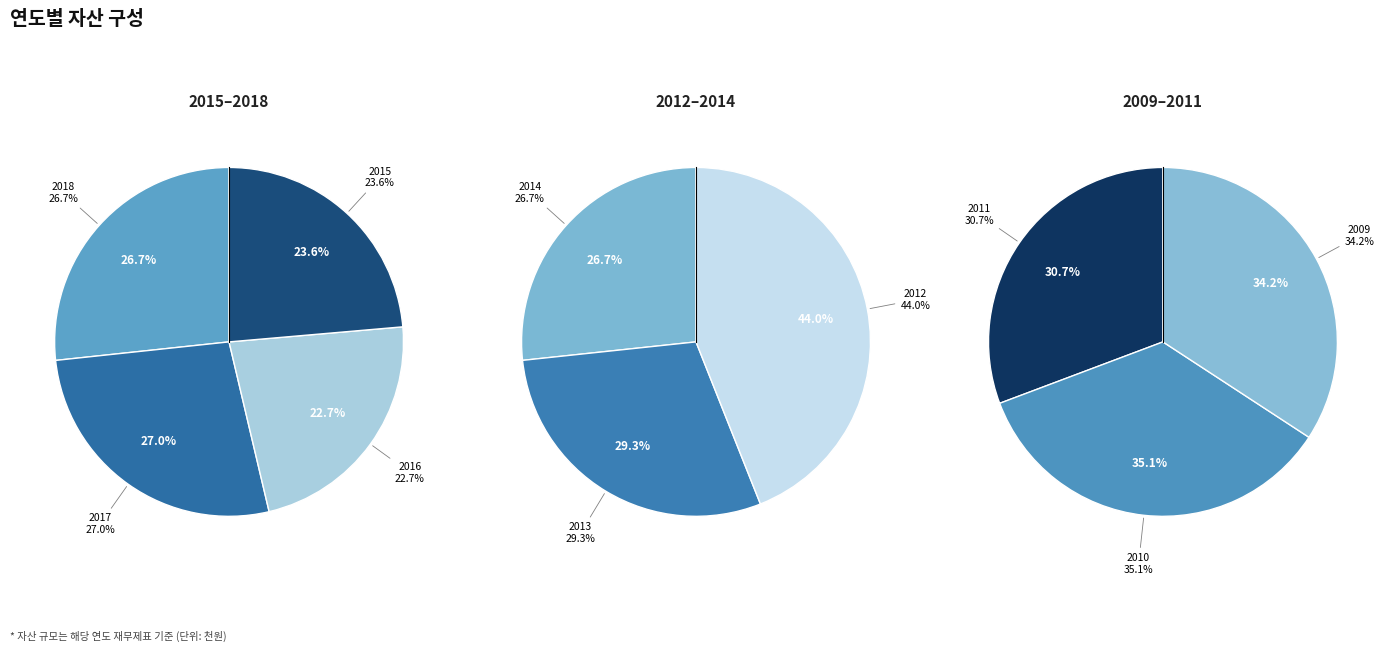

How many slices are in this pie chart?

10